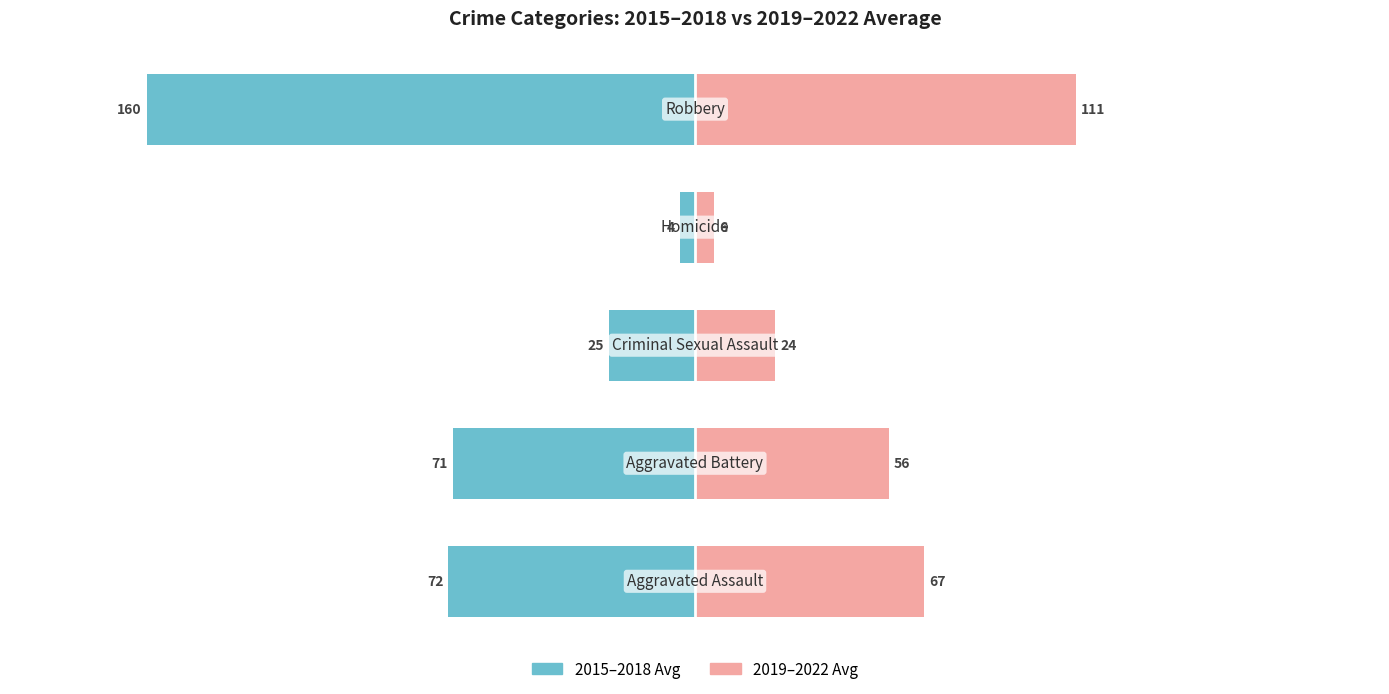

What is the value of the 2019-2022 Avg bar at the 2nd from the left?

56.5